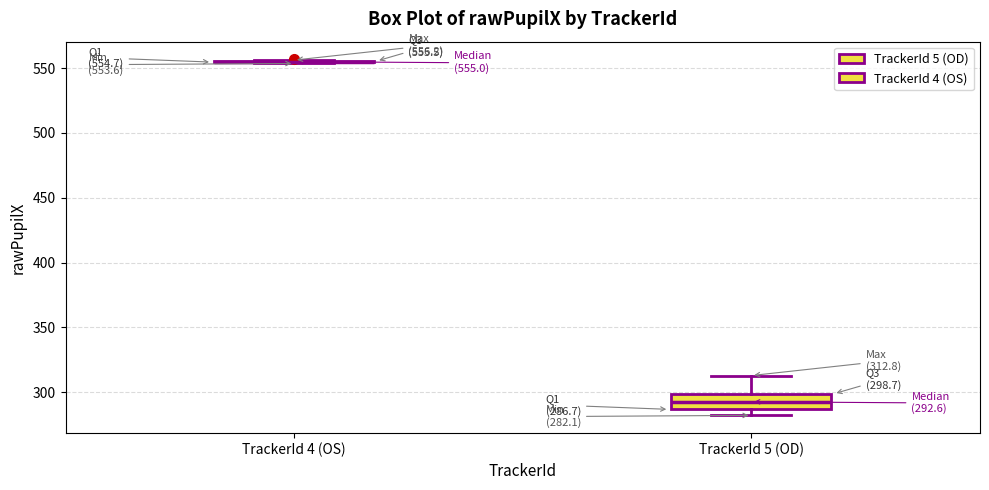

Comparing the boxes themselves (not the whiskers), which one is the tallest?

TrackerId 5 (OD)